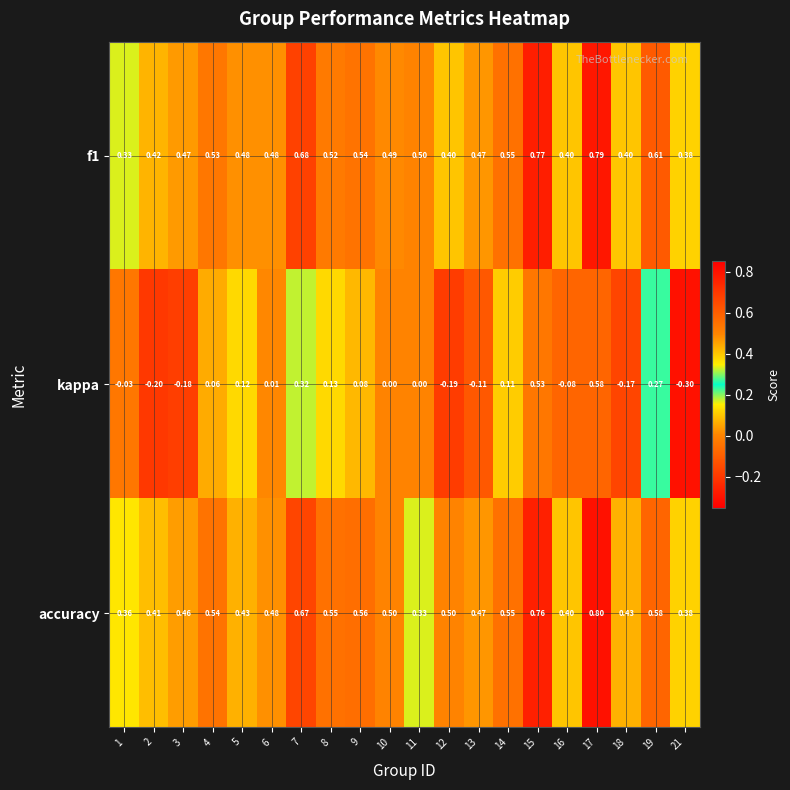

Which series has the widest spread of values?

kappa